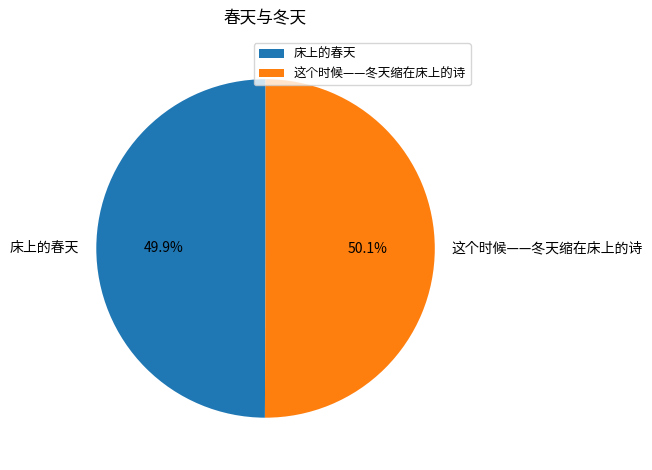

Combined, do 床上的春天 and 这个时候——冬天缩在床上的诗 account for over 50%?

Yes